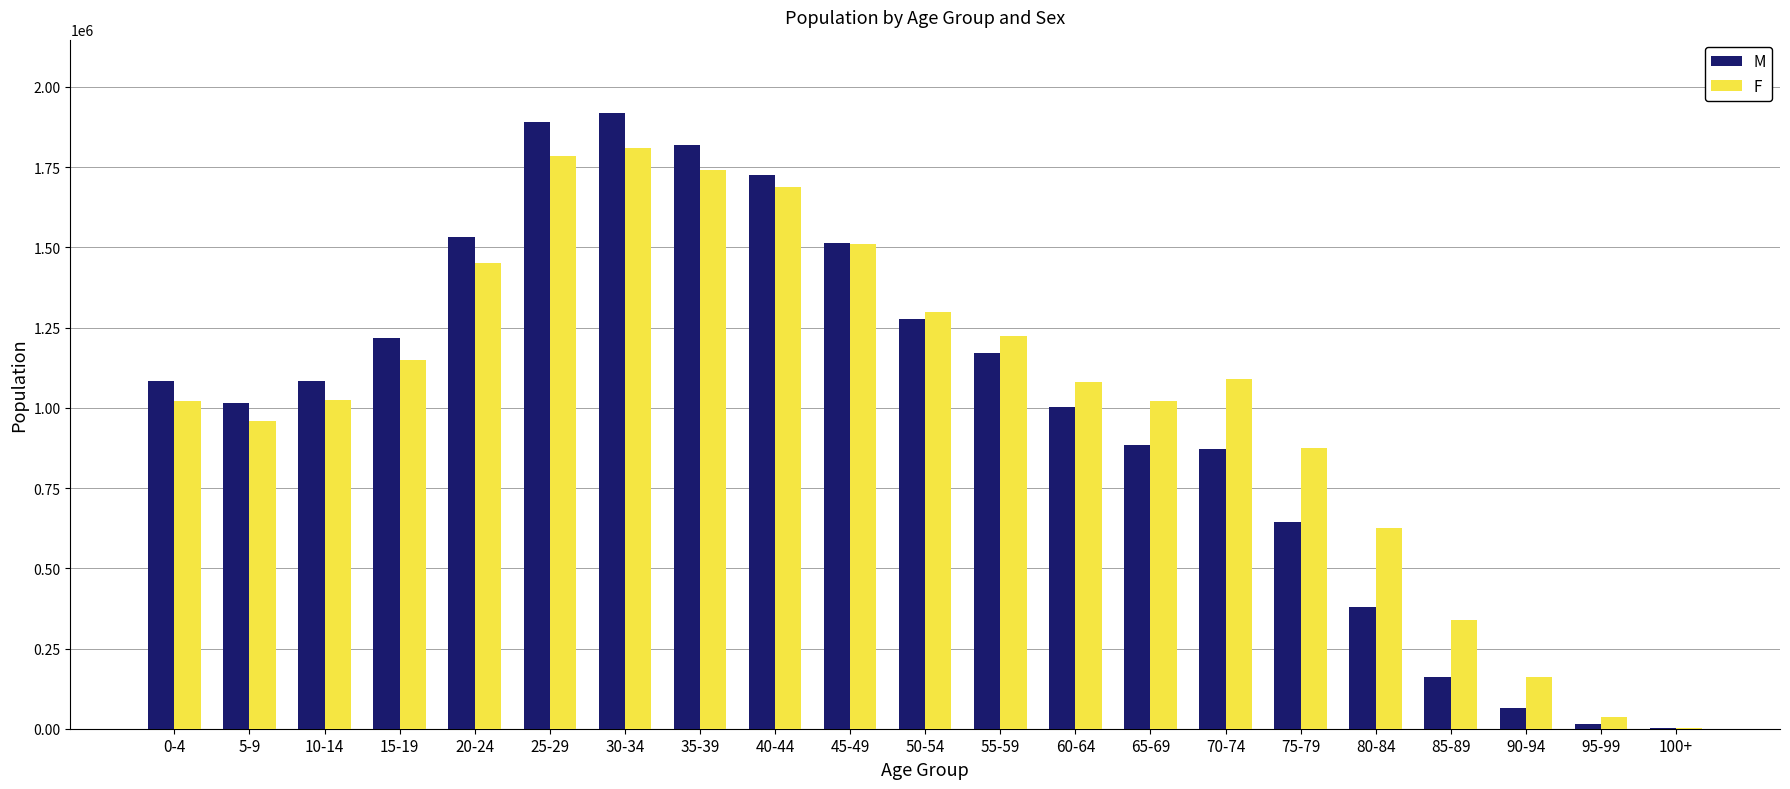

Count the number of categories in the chart.

21